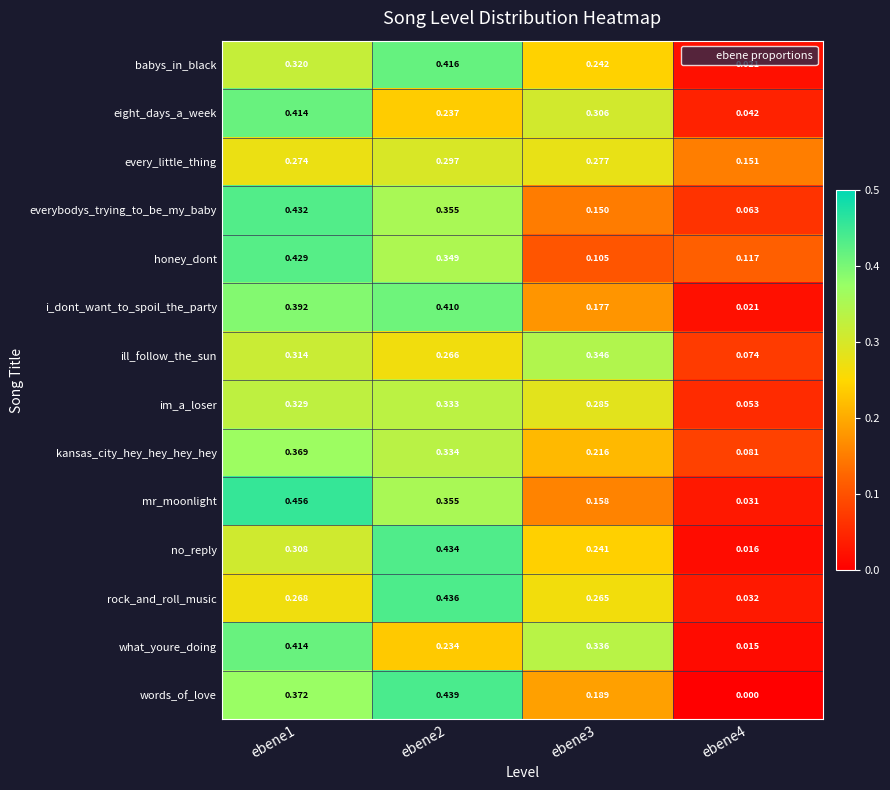

What is the total value across all series at ebene1?

5.1